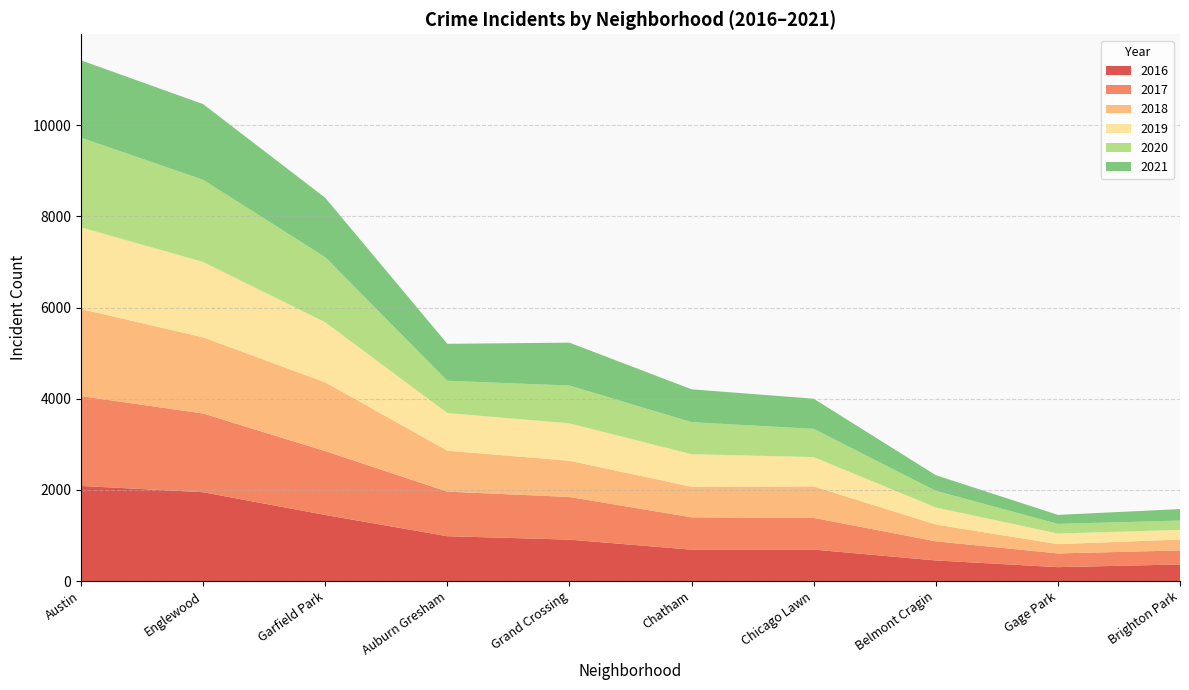

What is the total value across all series at Garfield Park?

8408